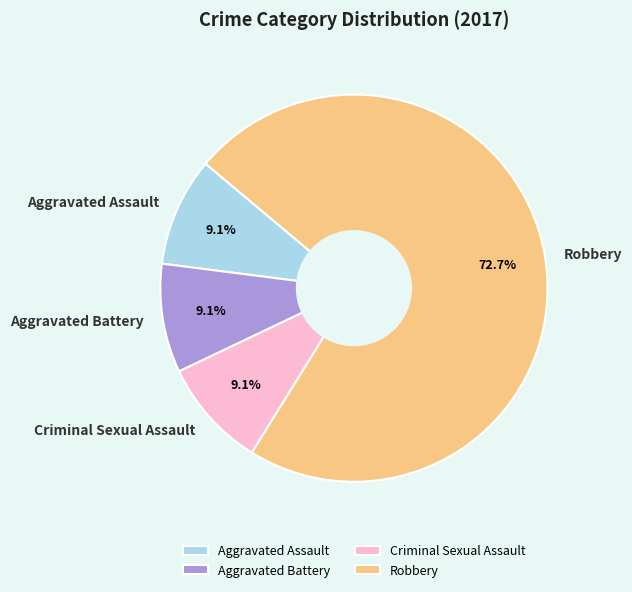

Count the number of slices in the pie.

4